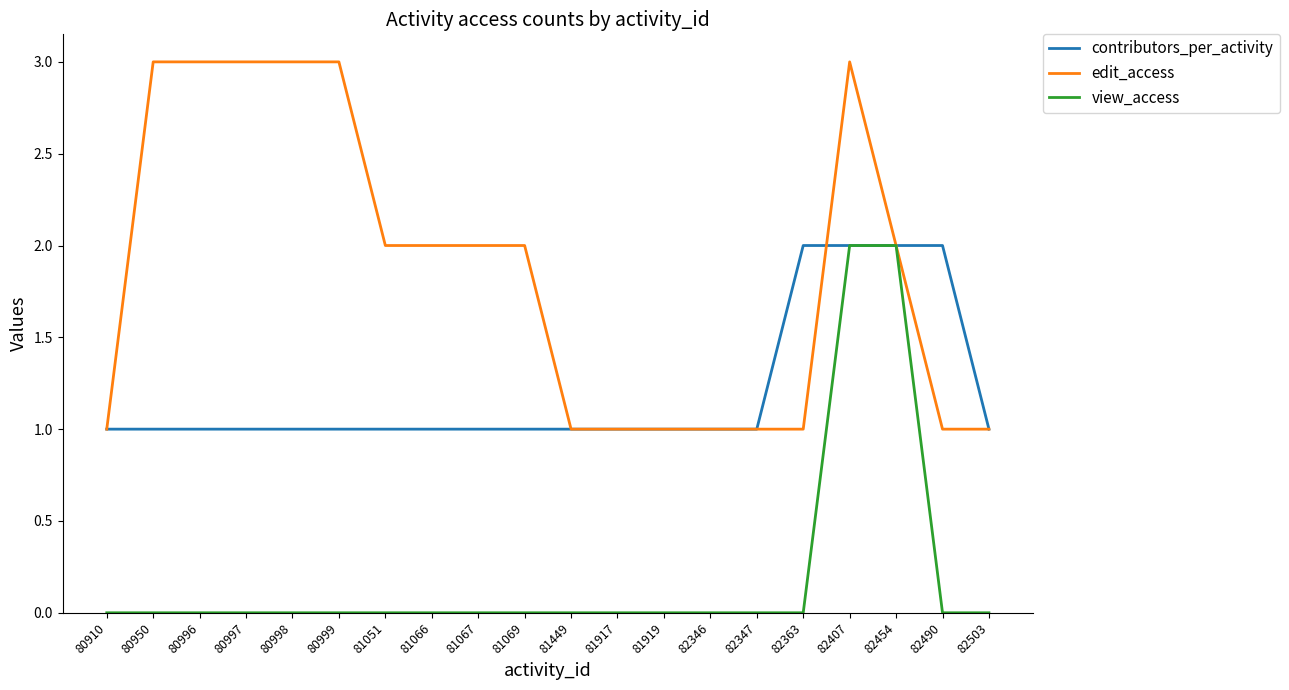

What is the maximum value shown in the chart?

3